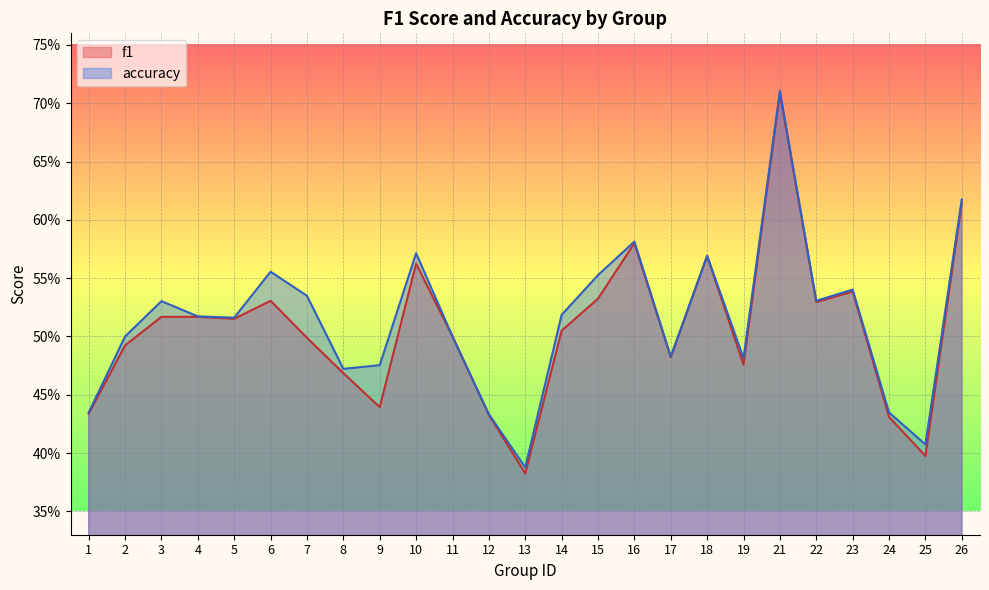

The accuracy series shows 1.1 at 21. True or false?

False